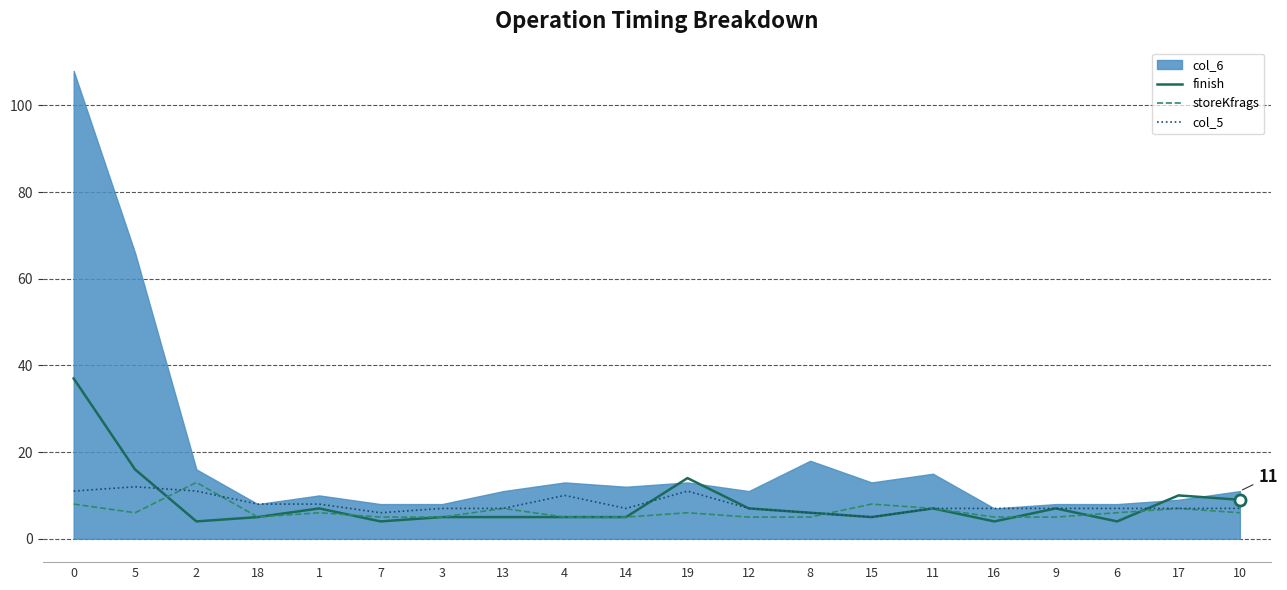

The storeKfrags series shows 5 at 4. True or false?

True